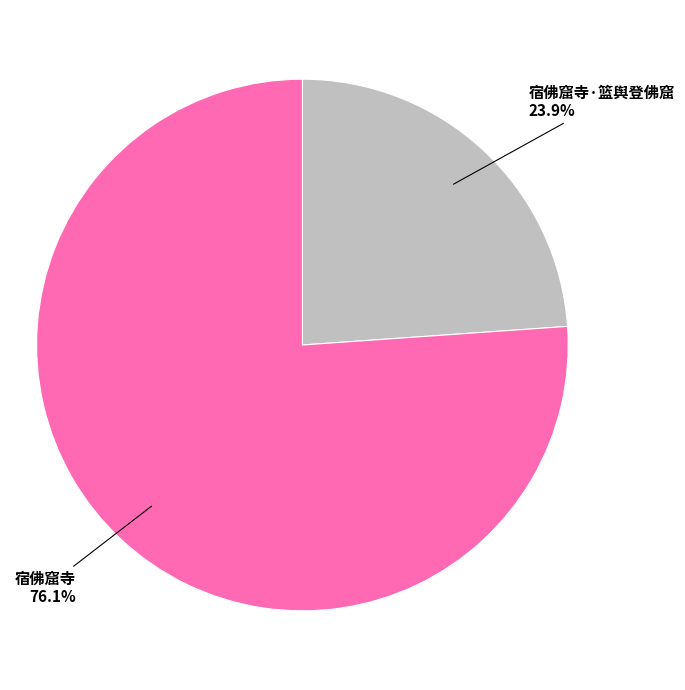

Is 宿佛窟寺 the majority of the pie?

Yes